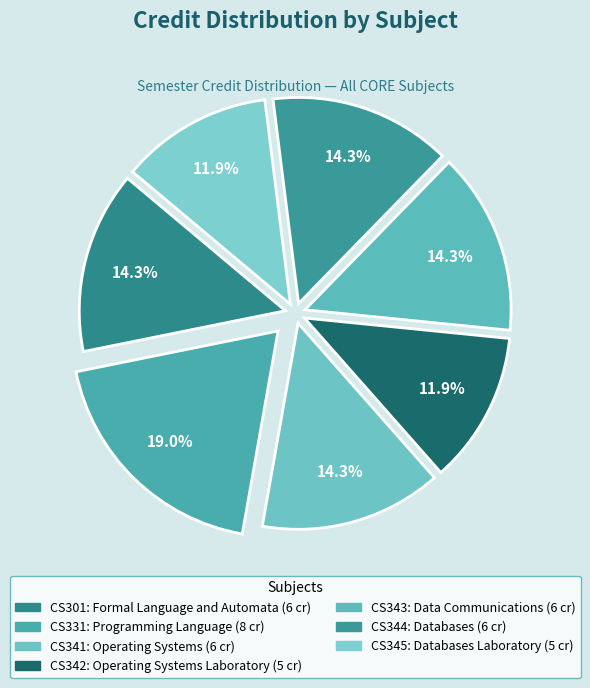

How many slices are in this pie chart?

7